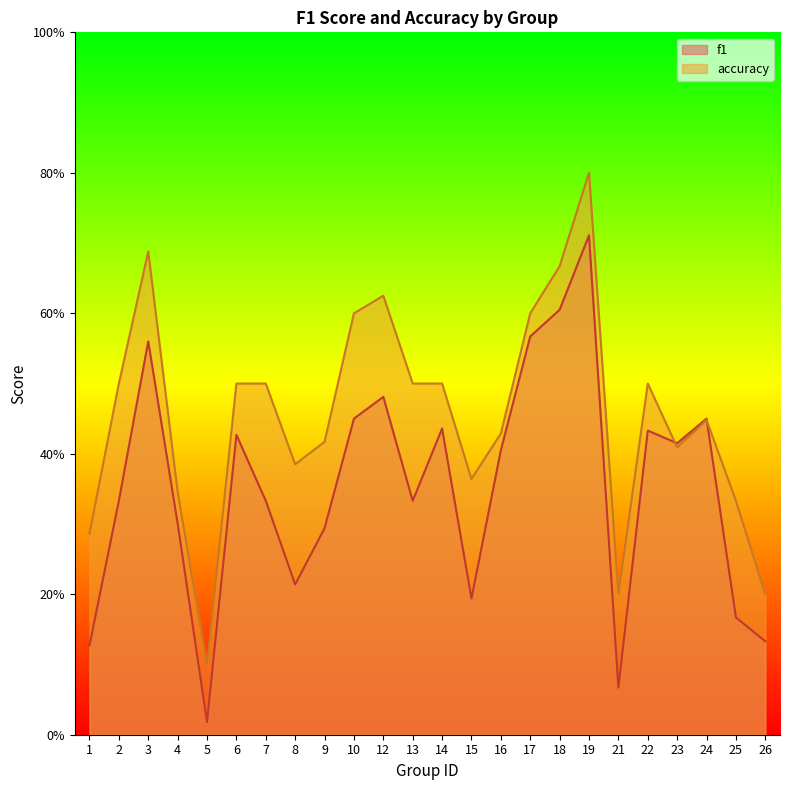

Which has a higher value, 6 or 23?

6